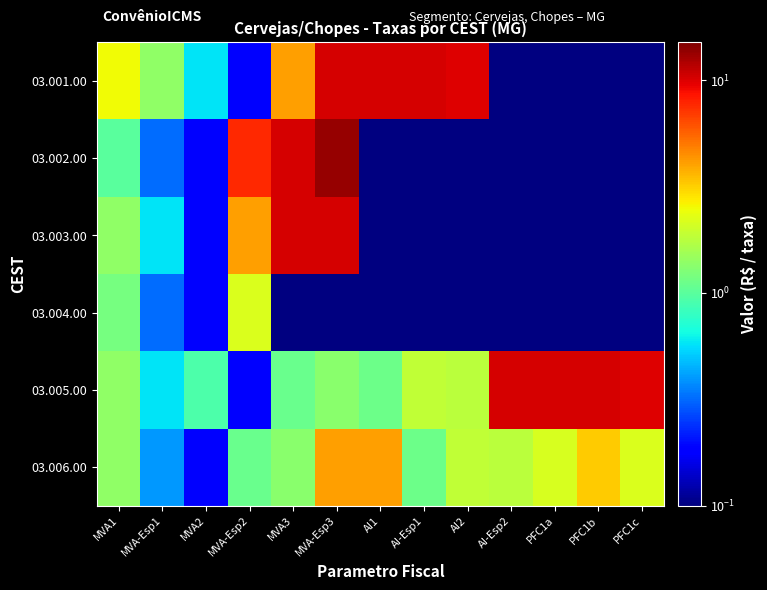

At which category is the sum across all series the highest?

MVA-Esp3